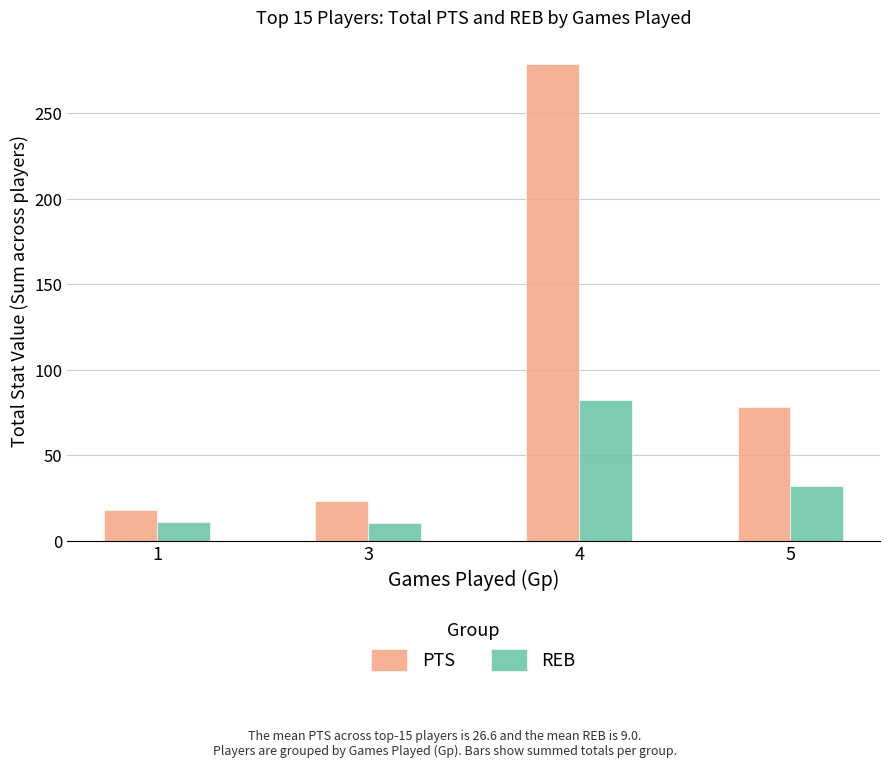

Between 1 and 5, which series saw the biggest shift?

PTS